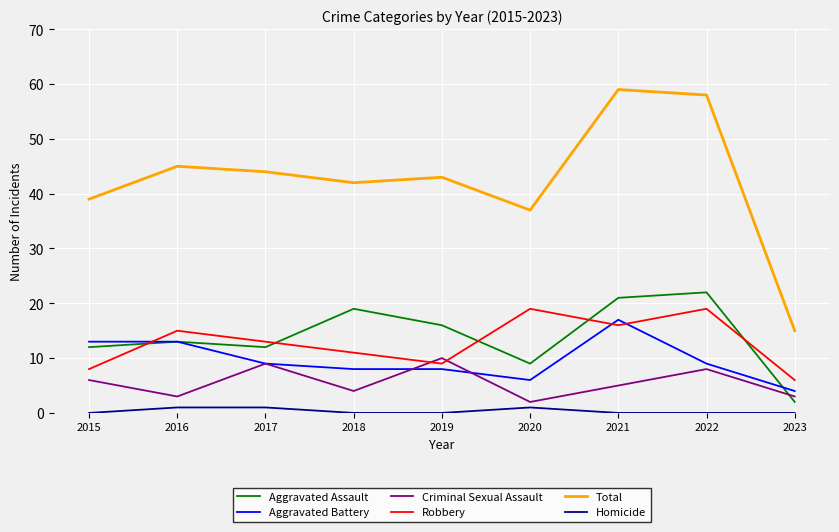

What is the sum of the Aggravated Assault values at 2018 and 2019?

35